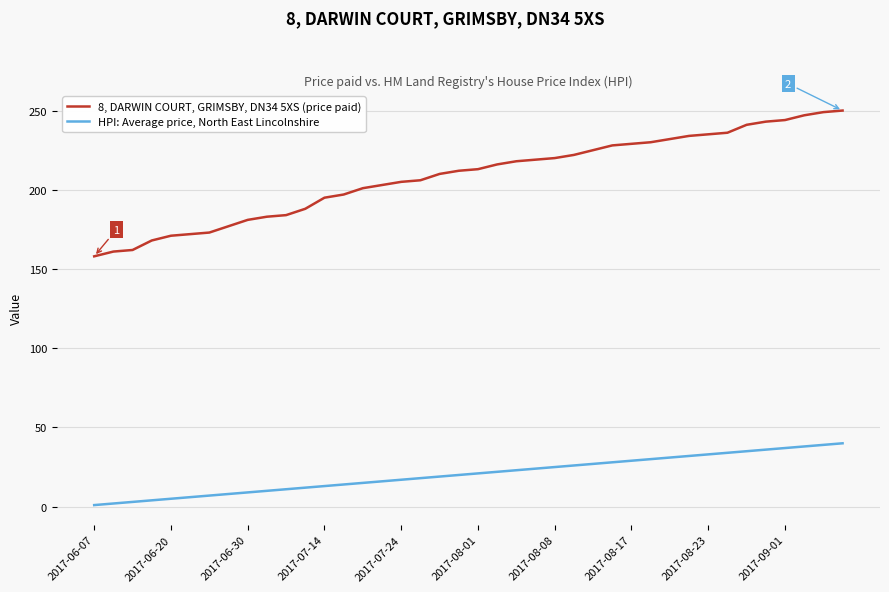

How many categories are shown in the chart?

40